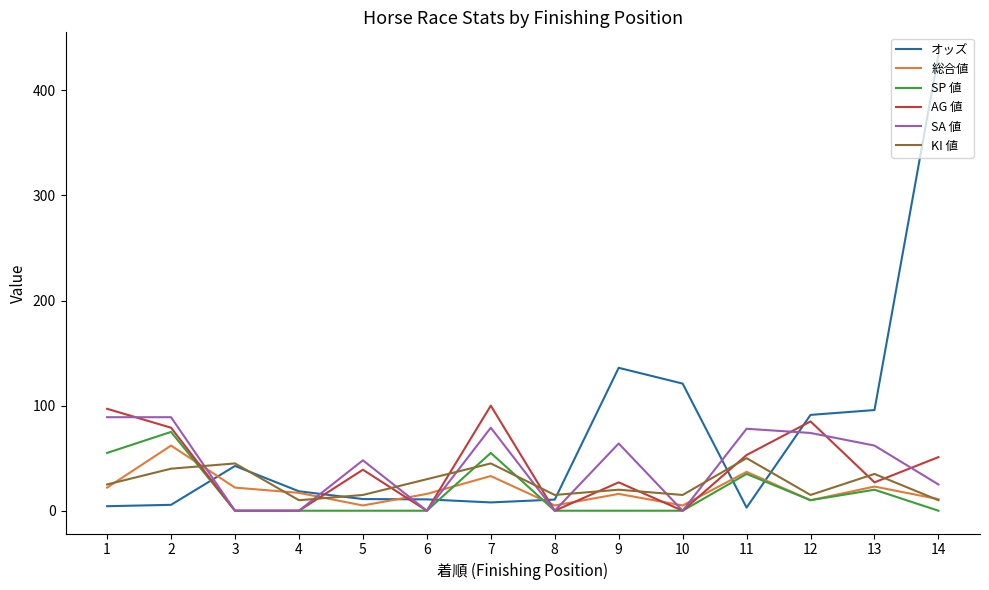

Which series has the widest spread of values?

オッズ